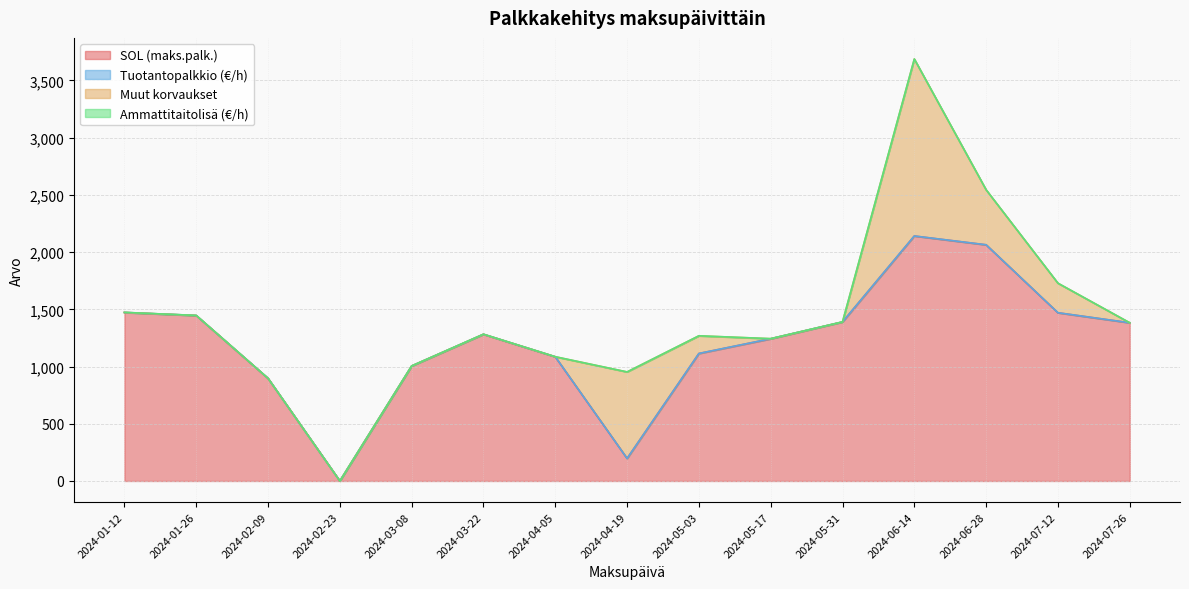

What is the difference between the SOL (maks.palk.) values at 2024-02-23 and 2024-02-09?

896.0